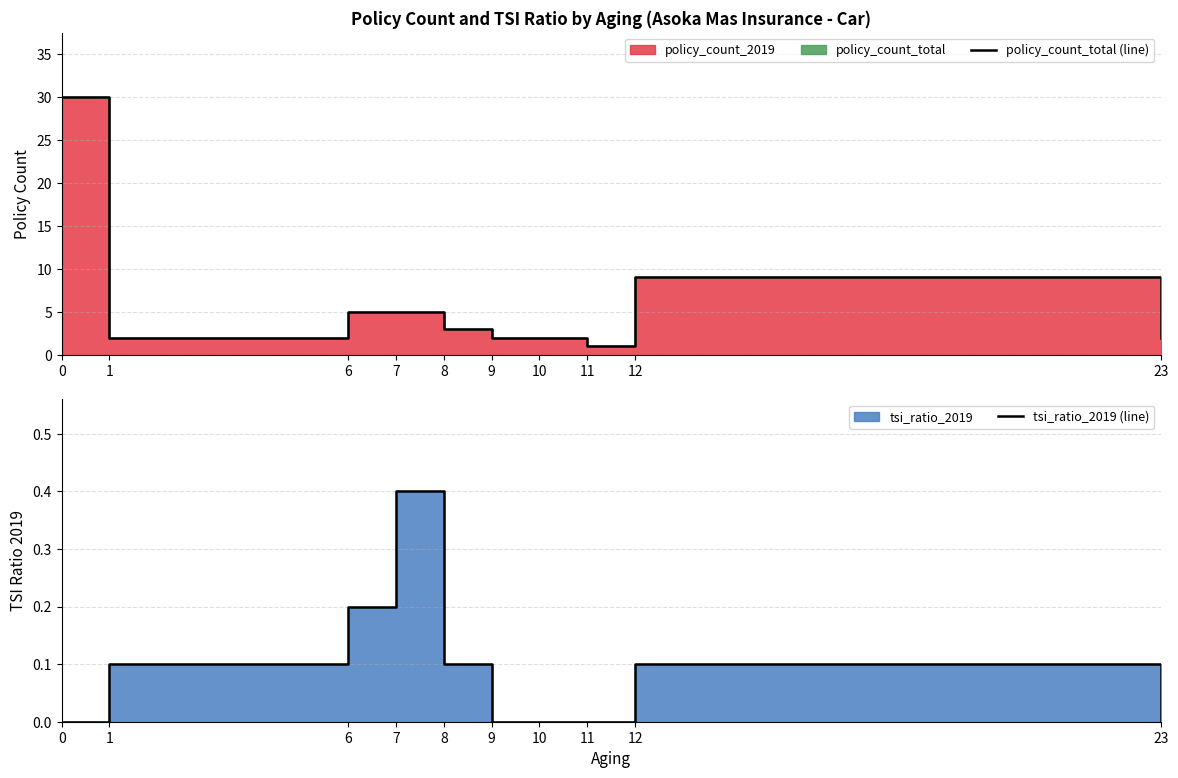

Between 8 and 9, which series saw the biggest shift?

policy_count_total (line)